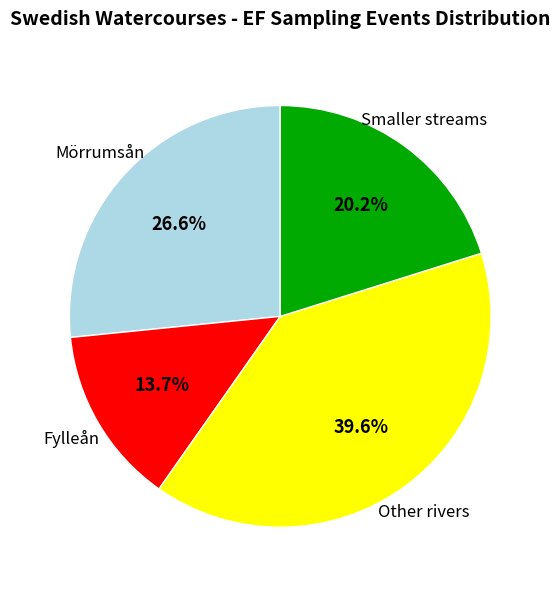

Is there any slice that represents more than half of the pie?

No